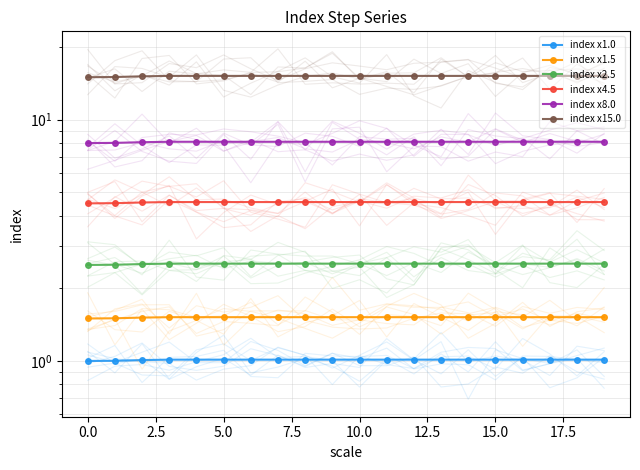

Between 20.0 and −2.5, which is larger?

20.0